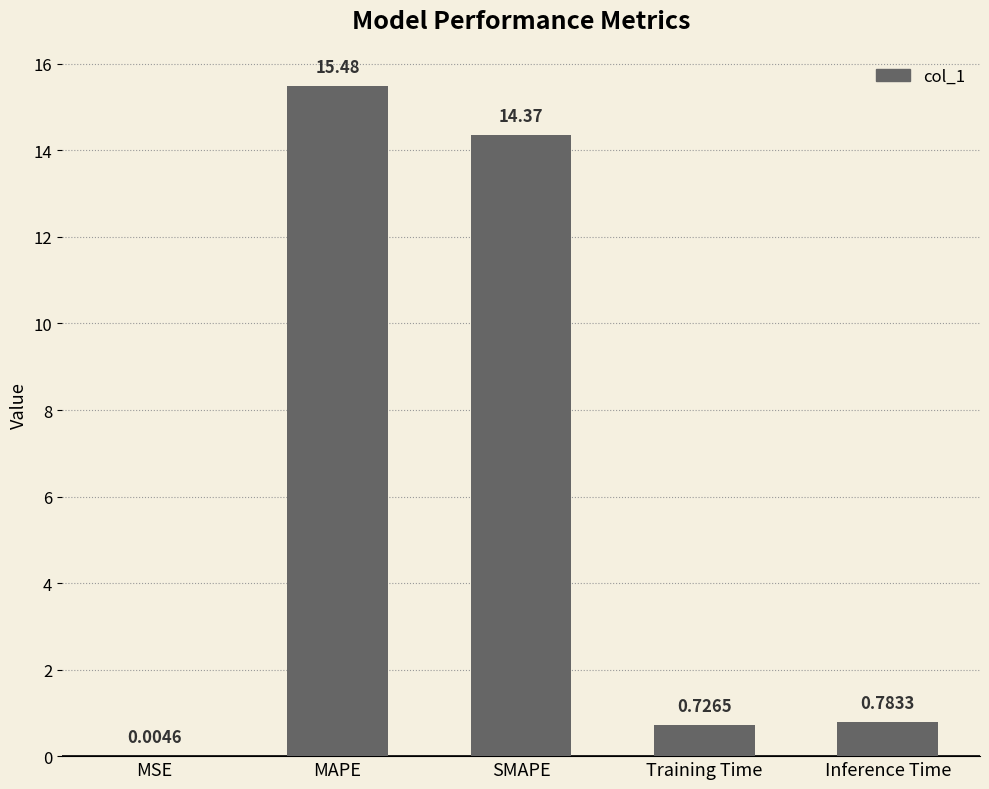

What is the change in value from MSE to MAPE?

+15.5